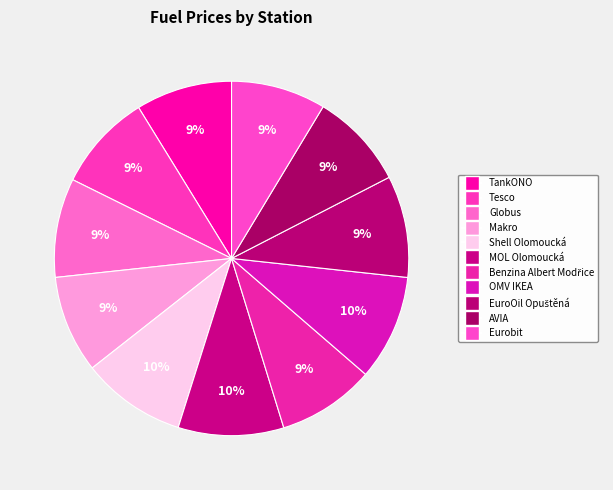

To the nearest percent, what portion does AVIA represent?

9%